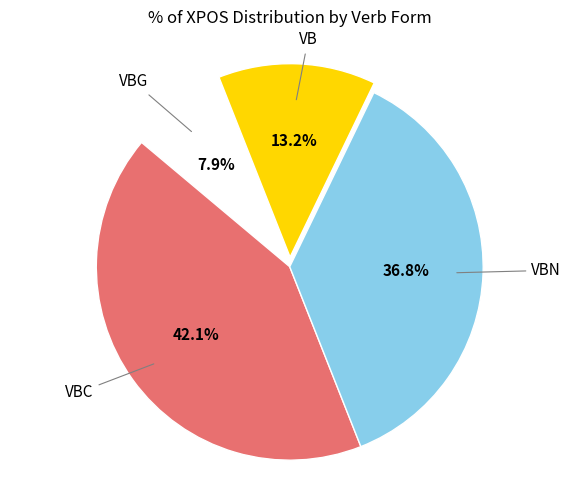

What is the smallest slice in the pie chart?

VBG